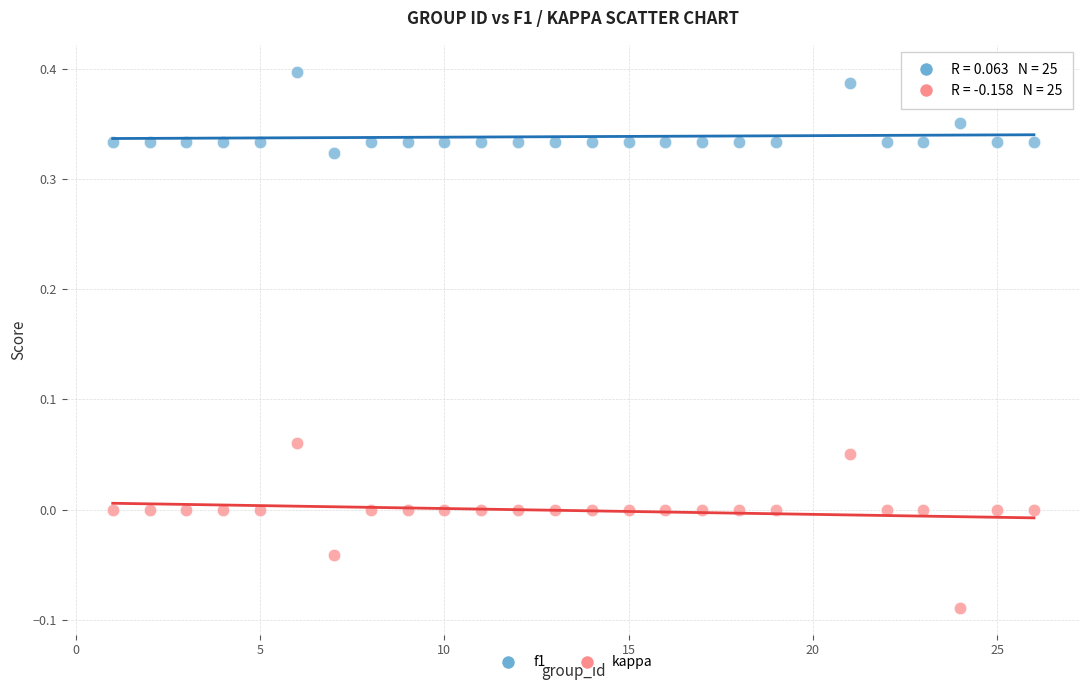

What is the X range (max minus min) for the scatter plot?

25.0